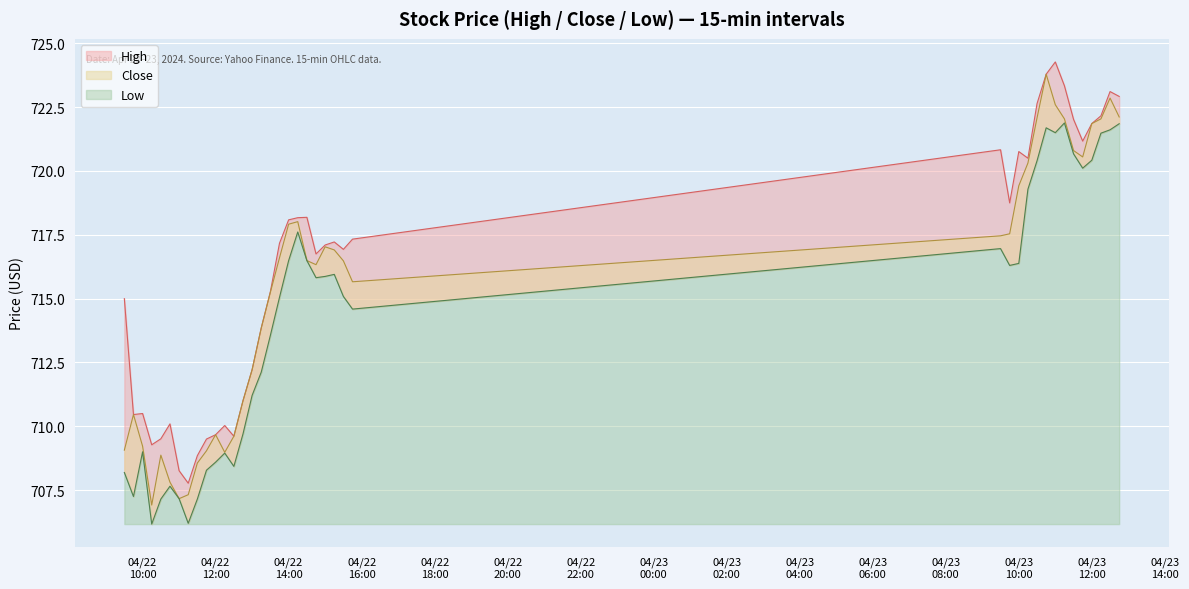

What is the difference between the maximum and minimum values in the Close series?

16.9